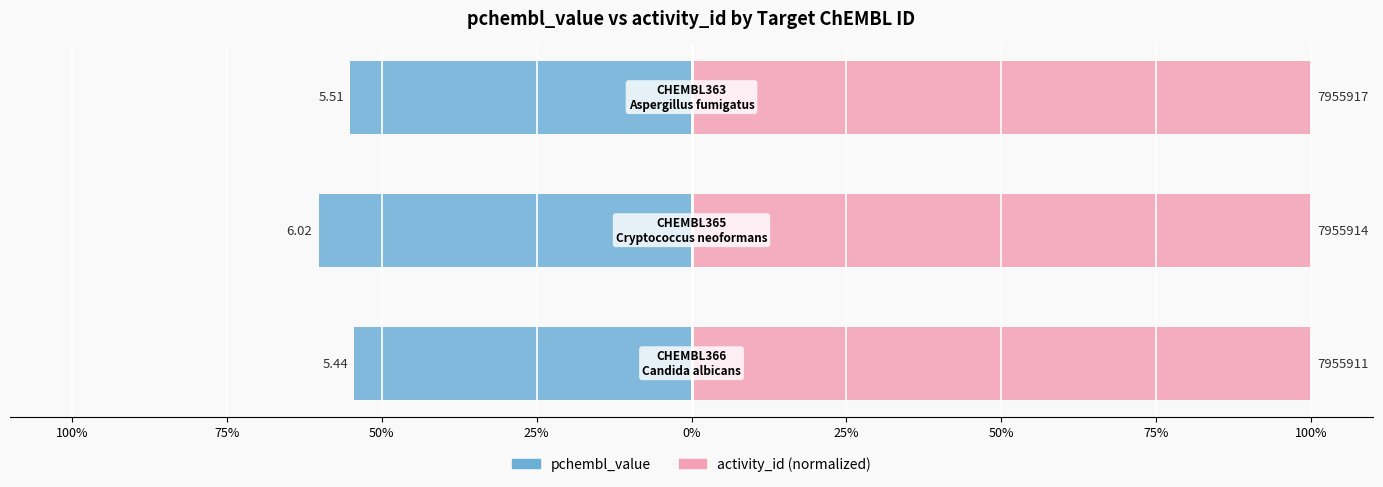

The activity_id series shows 61.3 at 75%. True or false?

False